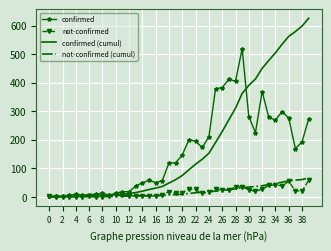

Which series has the widest spread of values?

confirmed (cumul)